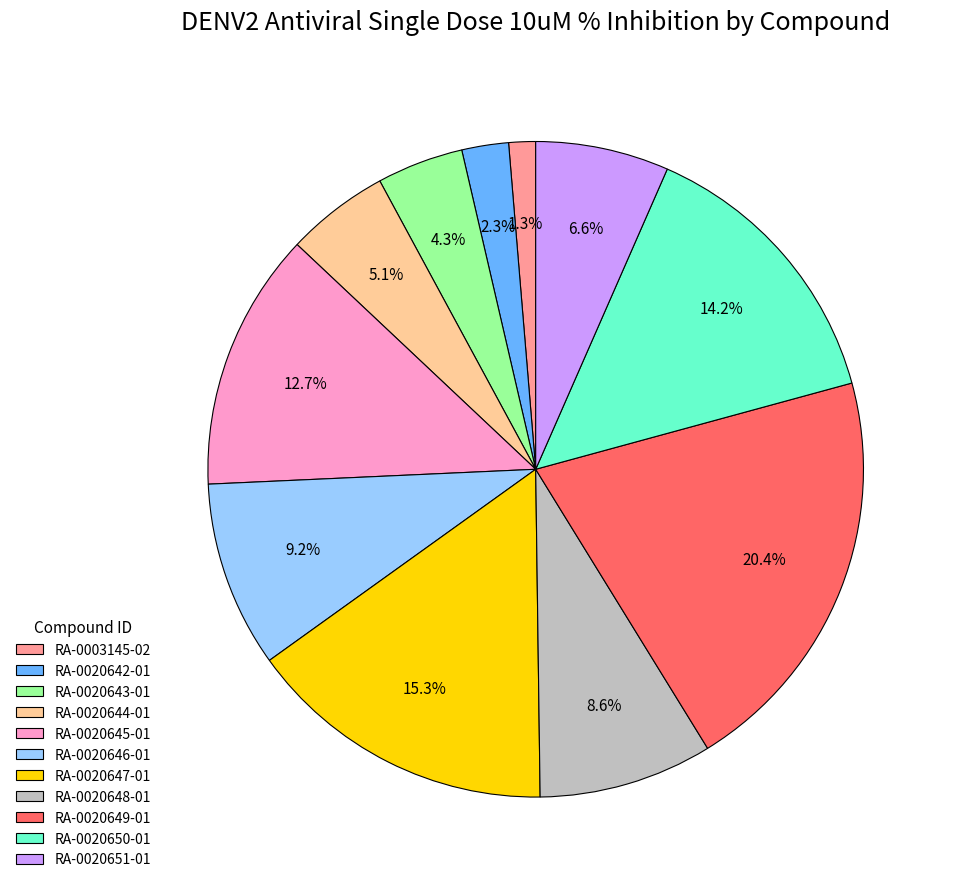

How many segments does this pie chart have?

11